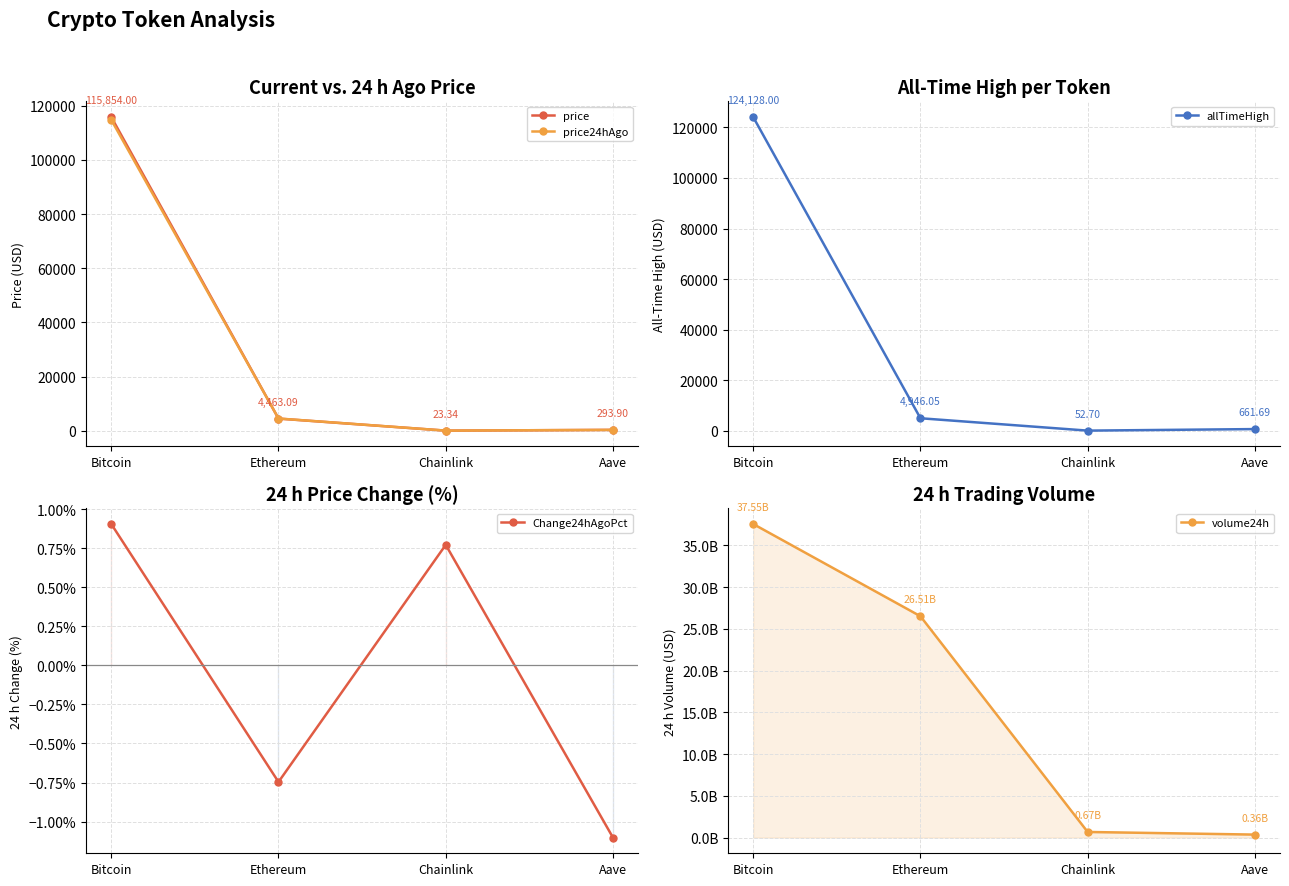

What is the label of the 1st point from the left?

Bitcoin